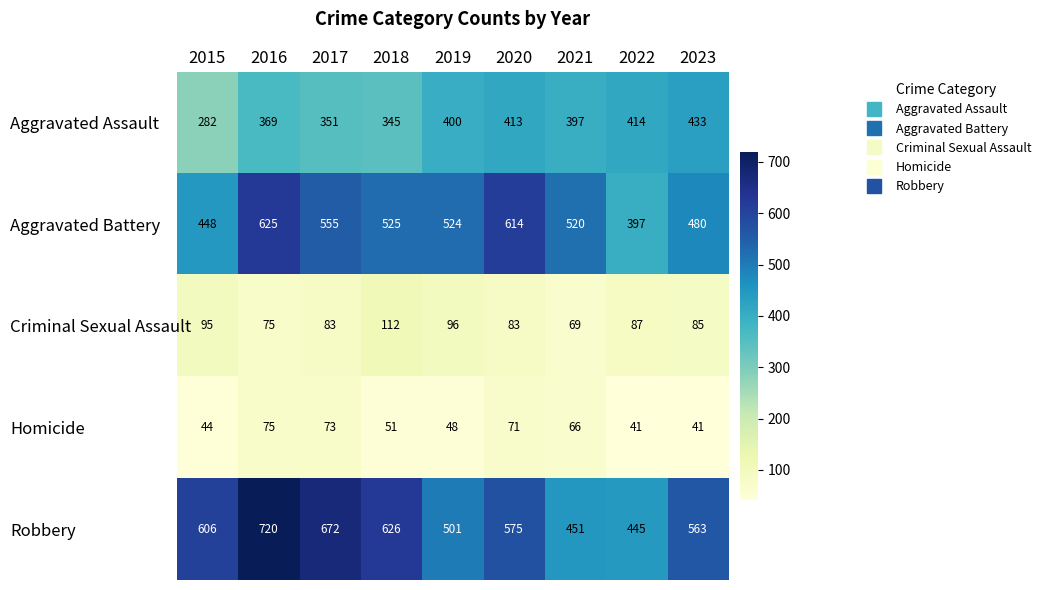

True or false: Aggravated Battery has a value of 339 at 2017.

False